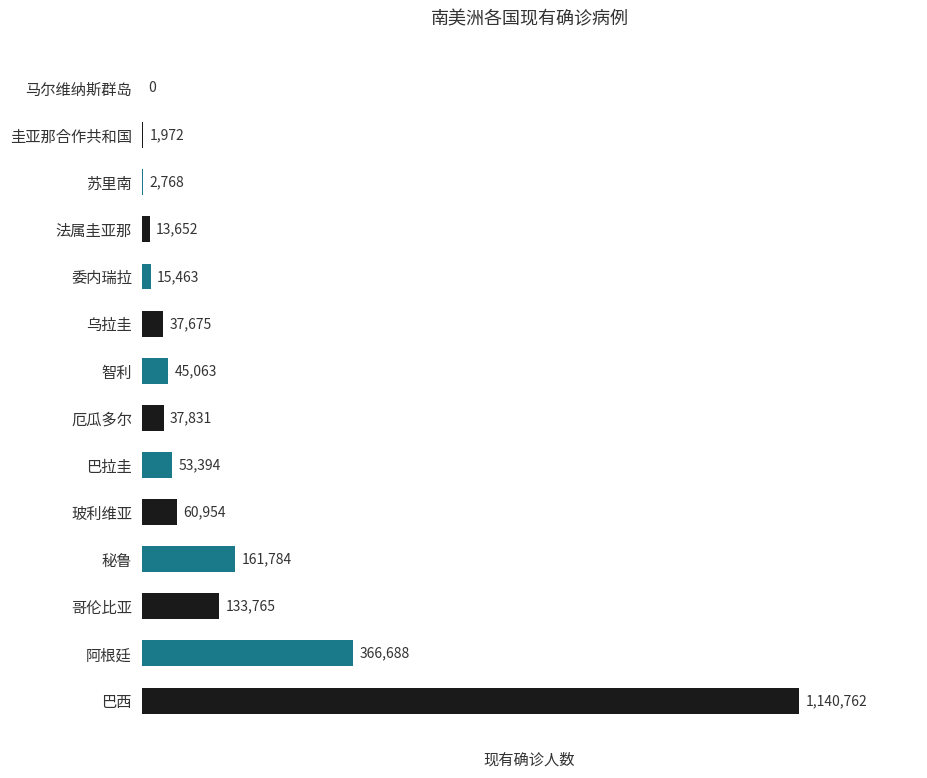

Where is the data nearest to the value 570381?

阿根廷